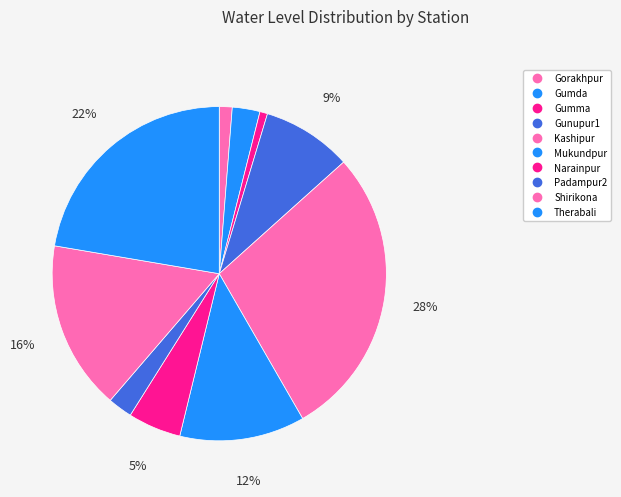

Is the sum of Narainpur and Kashipur greater than half?

No